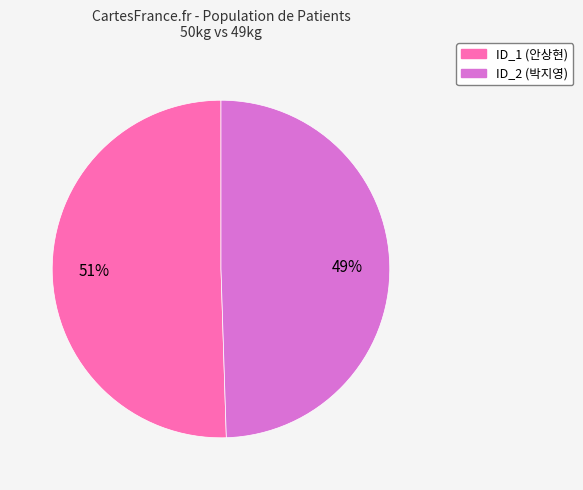

Between ID_1 and ID_2, which is larger?

ID_1